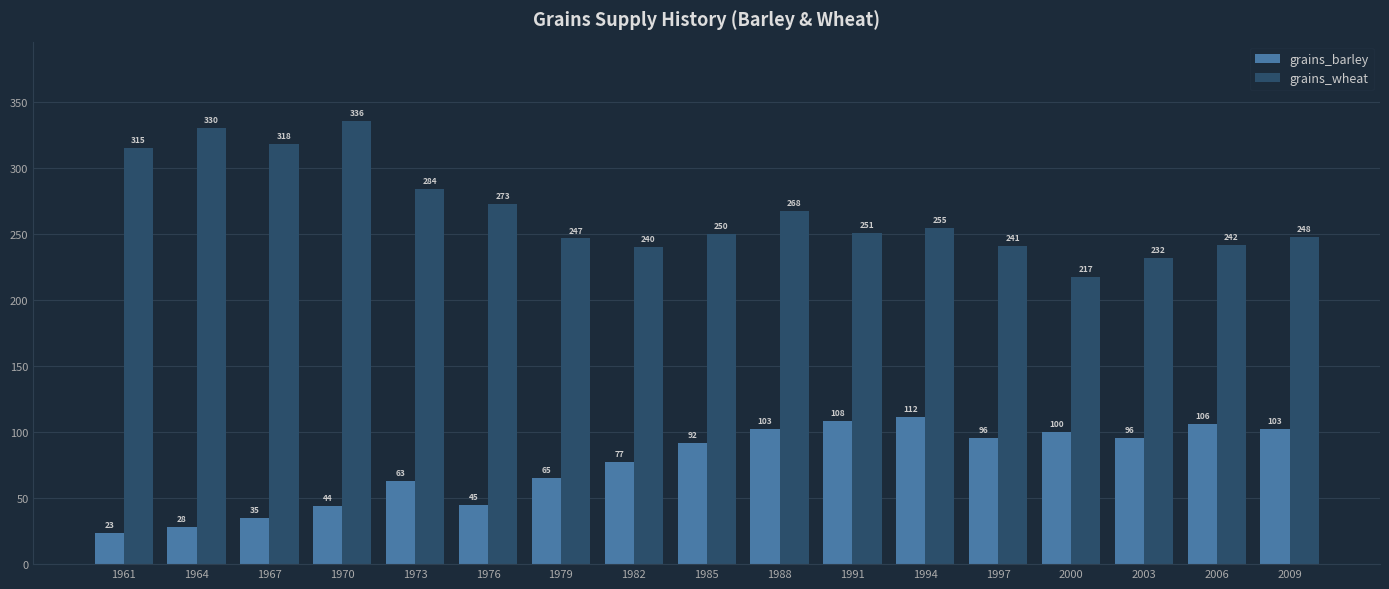

What are all the series names shown in the legend?

grains_barley, grains_wheat